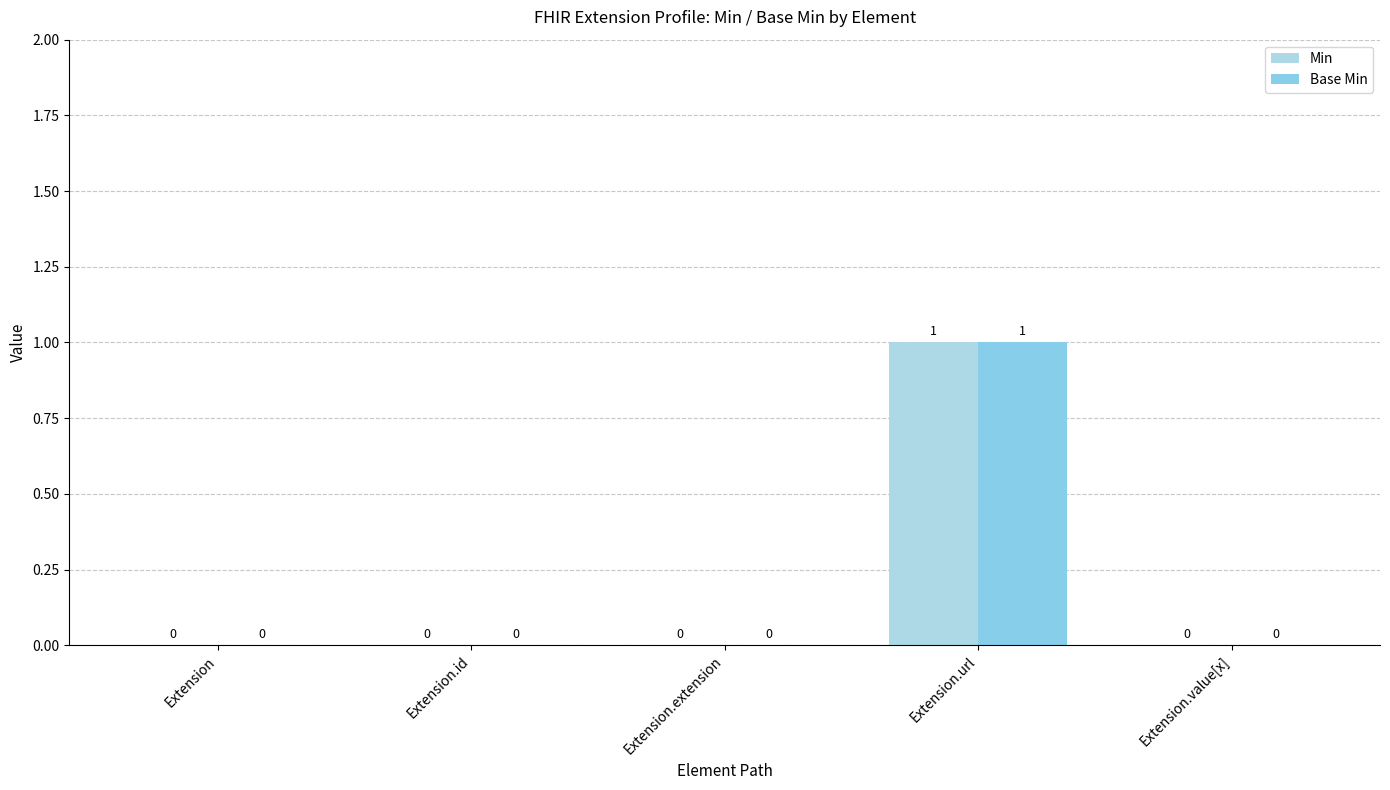

Reading left to right, what are all the values shown in this chart?

Min: Extension=0	Extension.id=0	Extension.extension=0	Extension.url=1	Extension.value[x]=0
Base Min: Extension=0	Extension.id=0	Extension.extension=0	Extension.url=1	Extension.value[x]=0